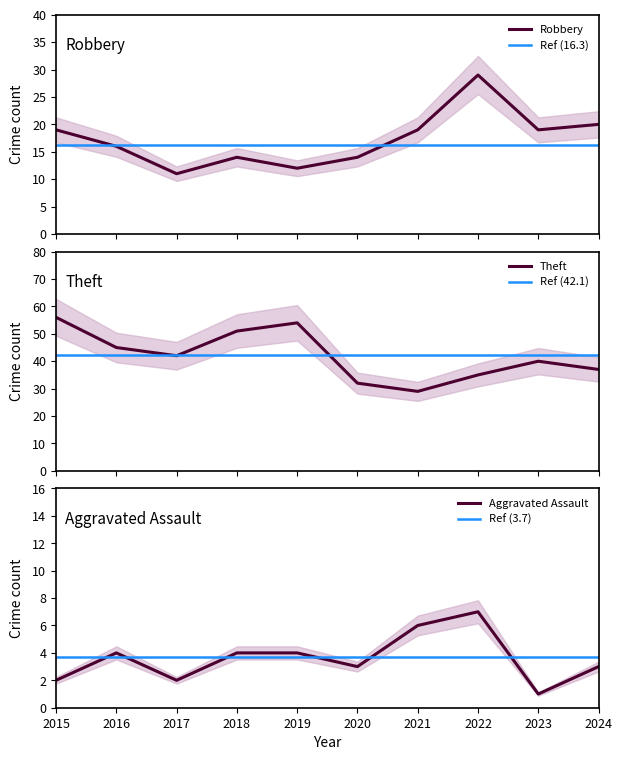

The Theft series shows 32 at 2020. True or false?

True